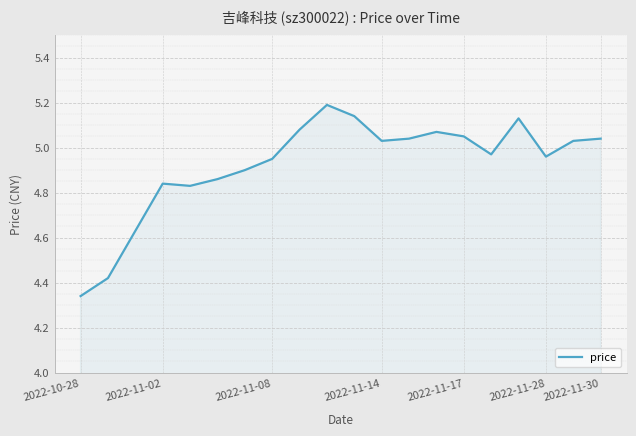

What is the maximum value shown in the chart?

5.2